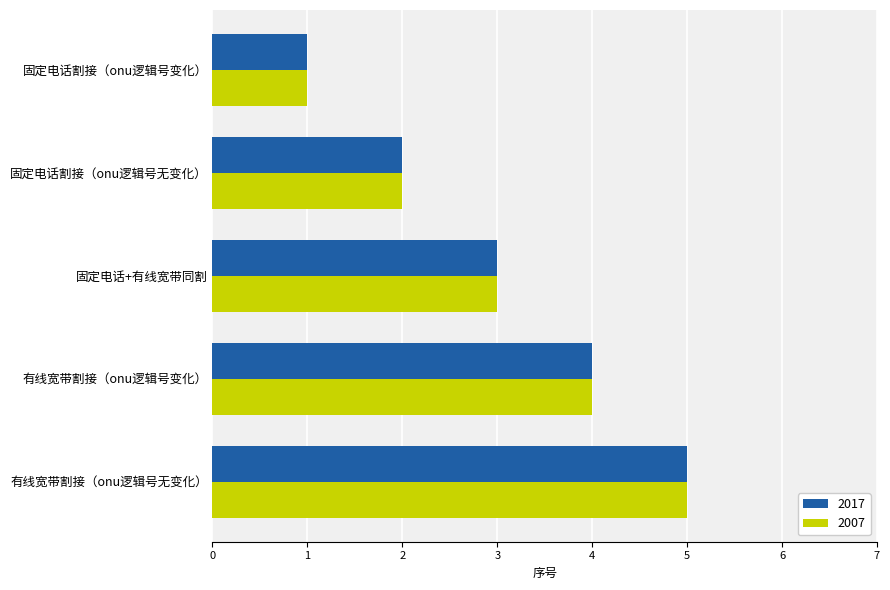

At which category is the sum across all series the highest?

有线宽带割接（onu逻辑号无变化）